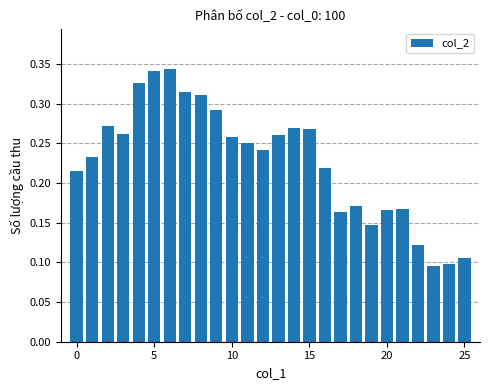

How many values are between 0 and 1?

26